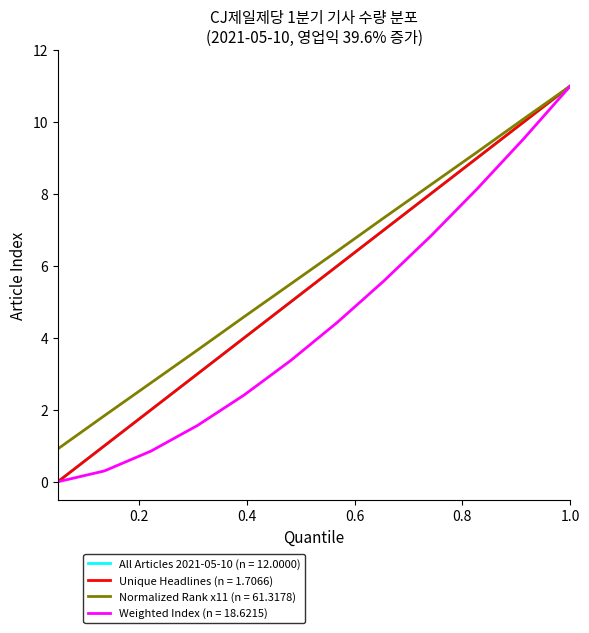

Does the chart have visible grid lines?

No